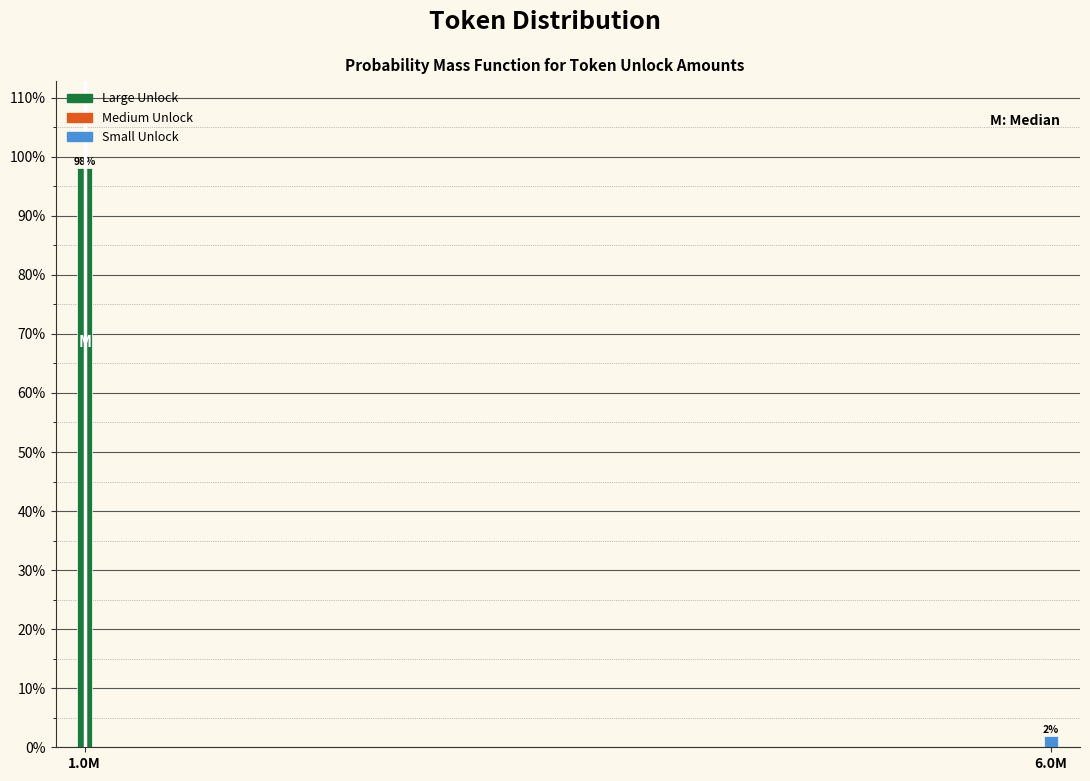

Are the bars horizontal?

No